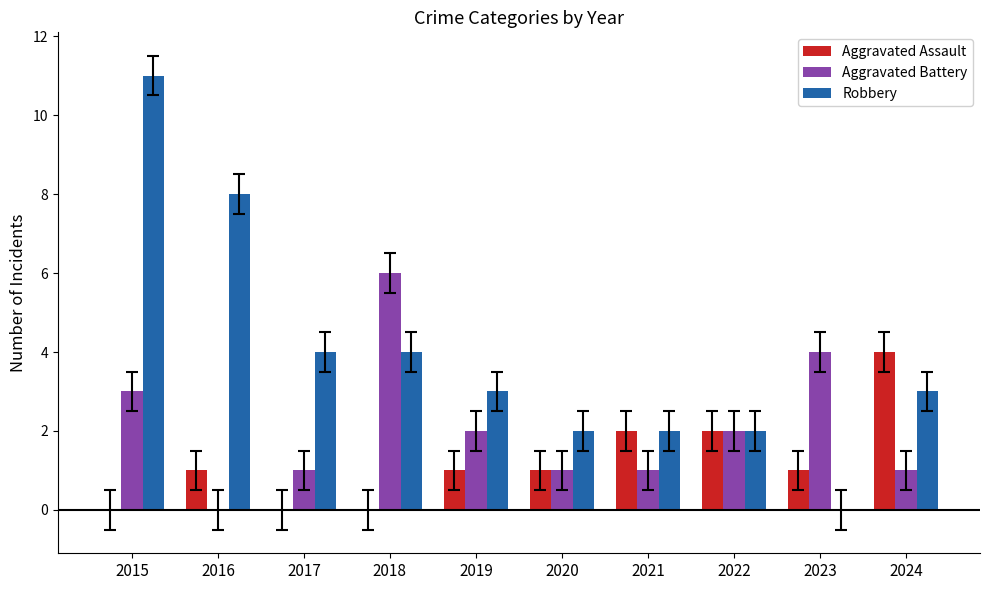

What is the difference between the Robbery values at 2022 and 2023?

2